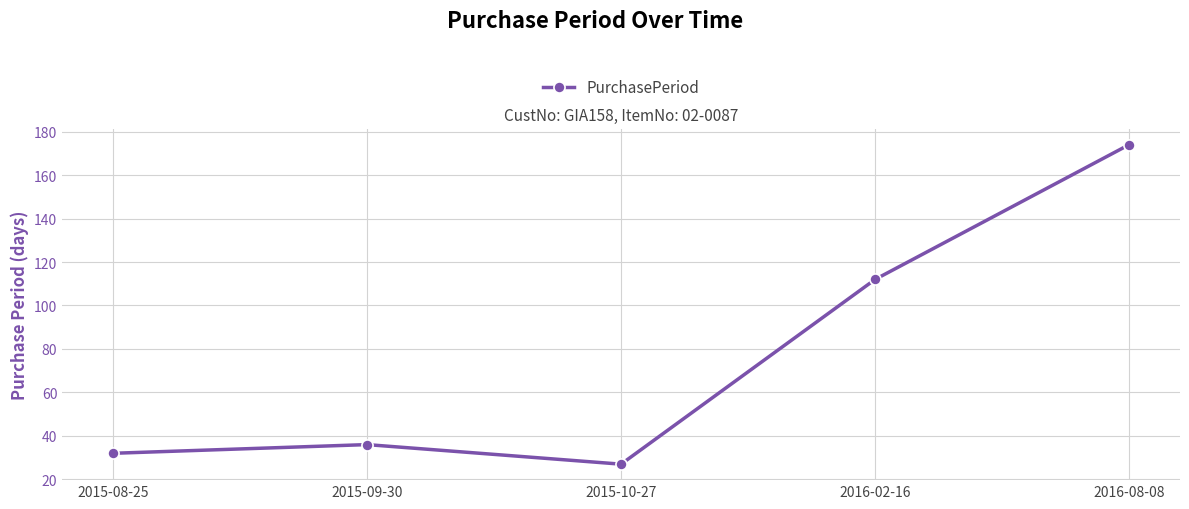

Reading left to right, what are all the values shown in this chart?

32	36	27	112	174